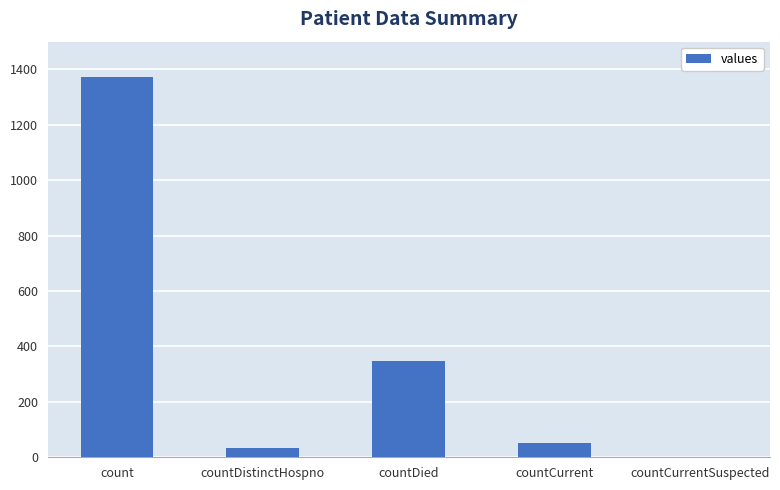

At which category does the chart reach its peak across all series?

count